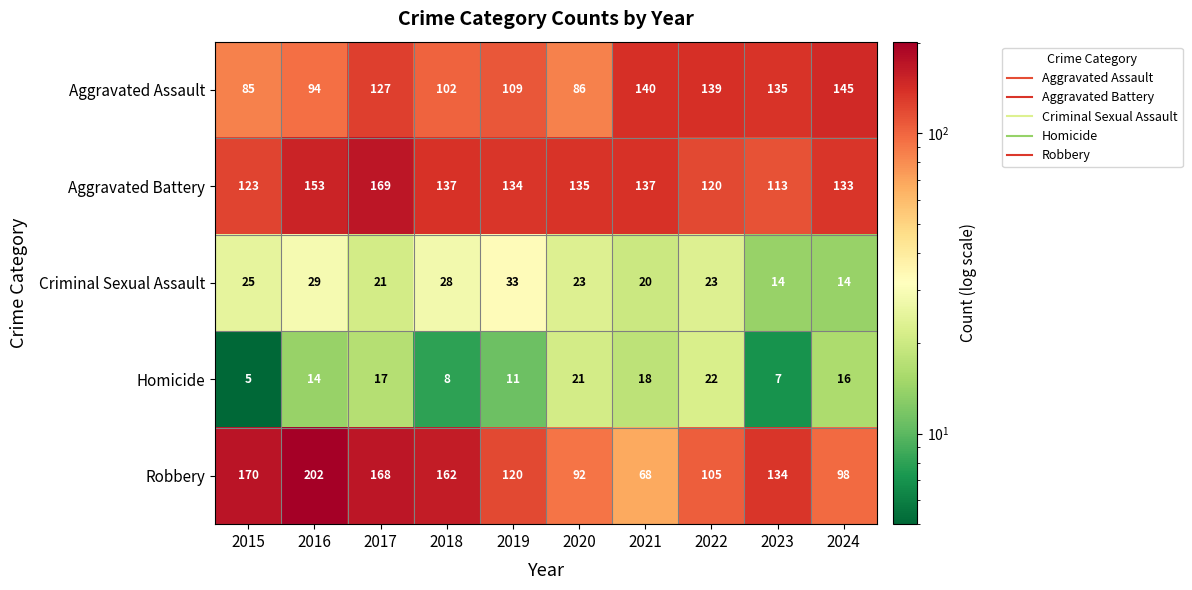

The value of Aggravated Assault at 2022 is 88. True or false?

False